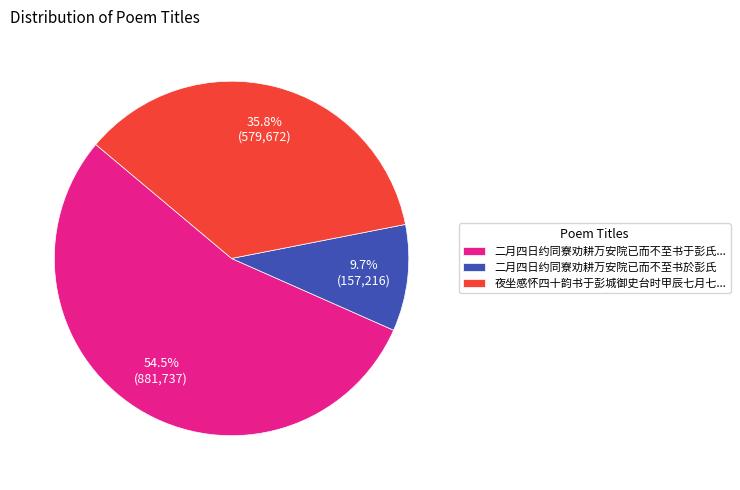

Count the number of slices in the pie.

3